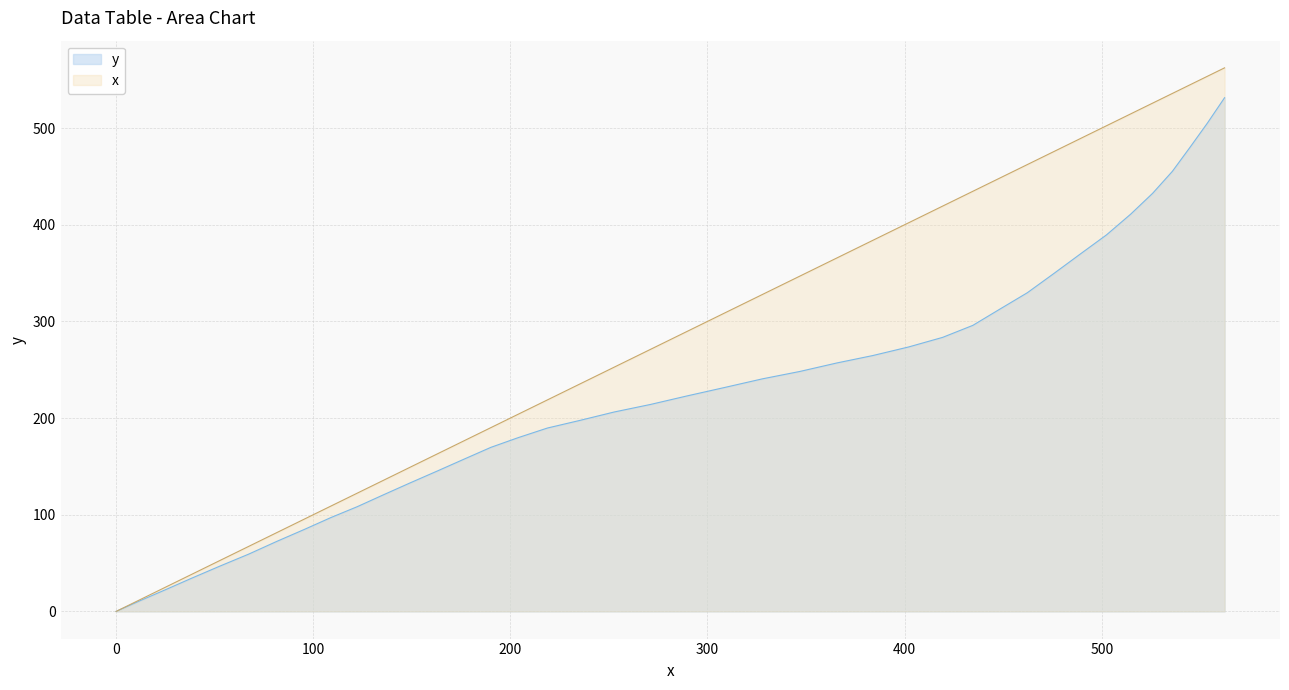

Which has a higher value, 502.4 or 149.1?

502.4